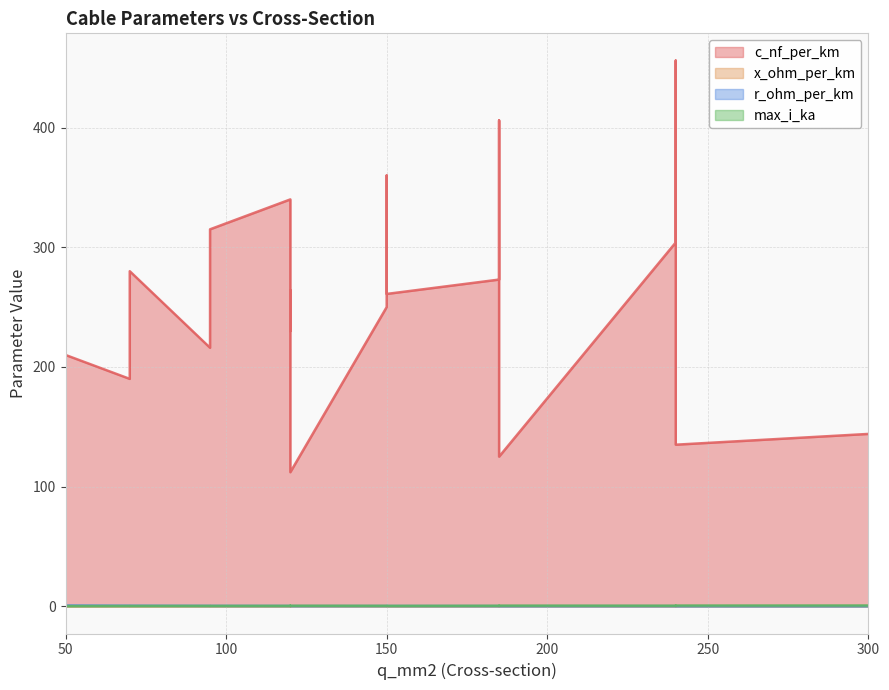

Where is the first local maximum for r_ohm_per_km?

95